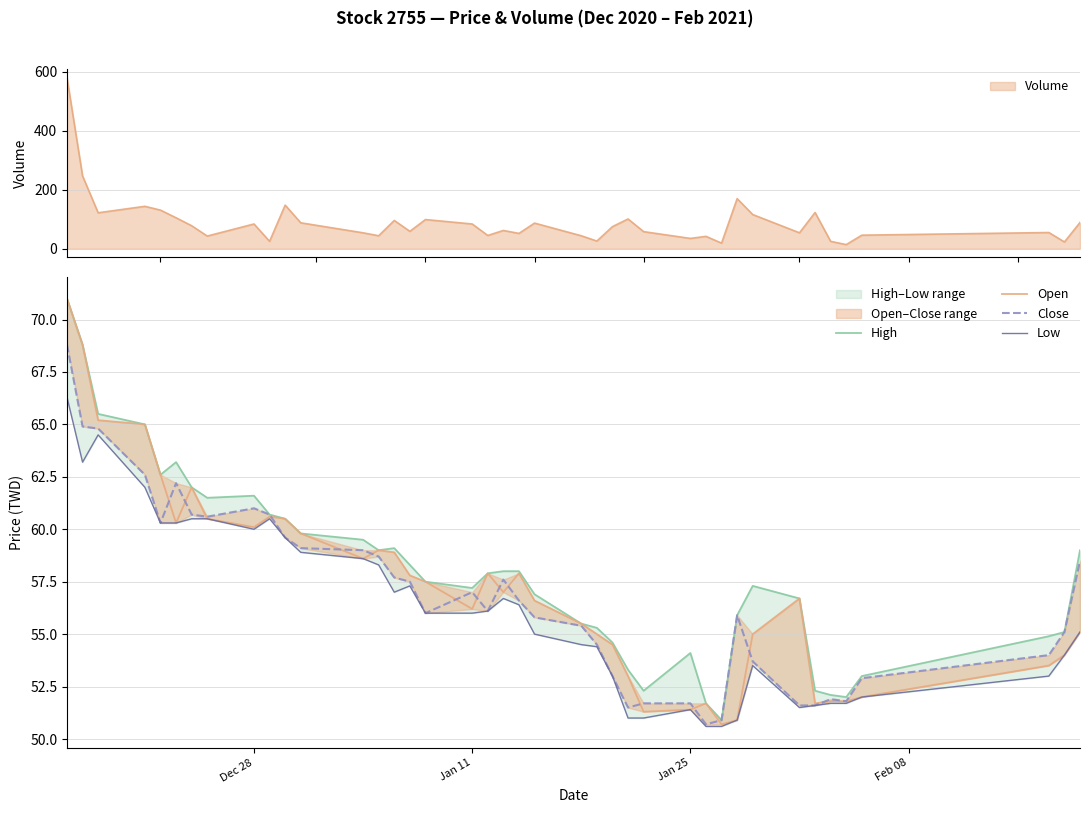

How many lines are shown in the chart?

4